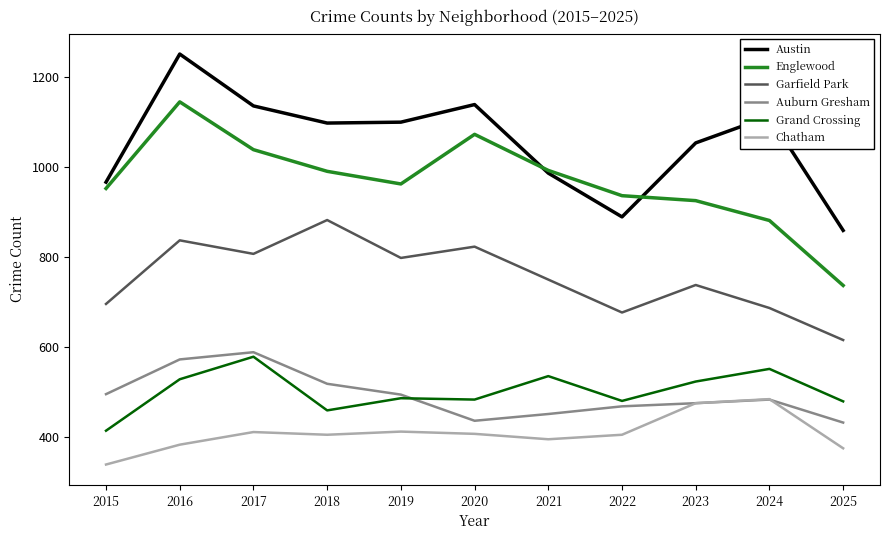

Where does the Auburn Gresham series first go above 484?

2015